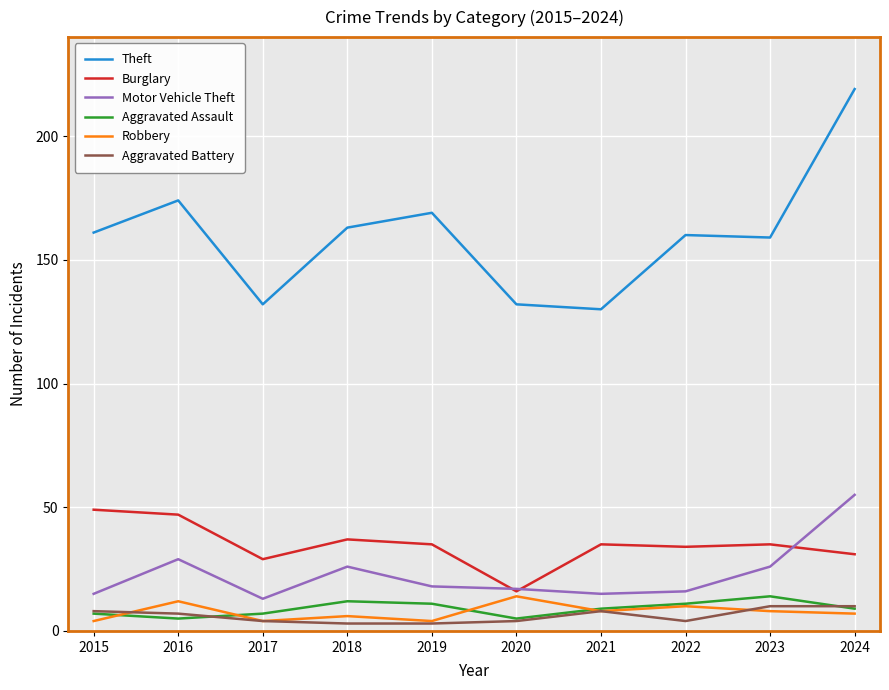

What is the spread (max minus min) of values at 2019?

166